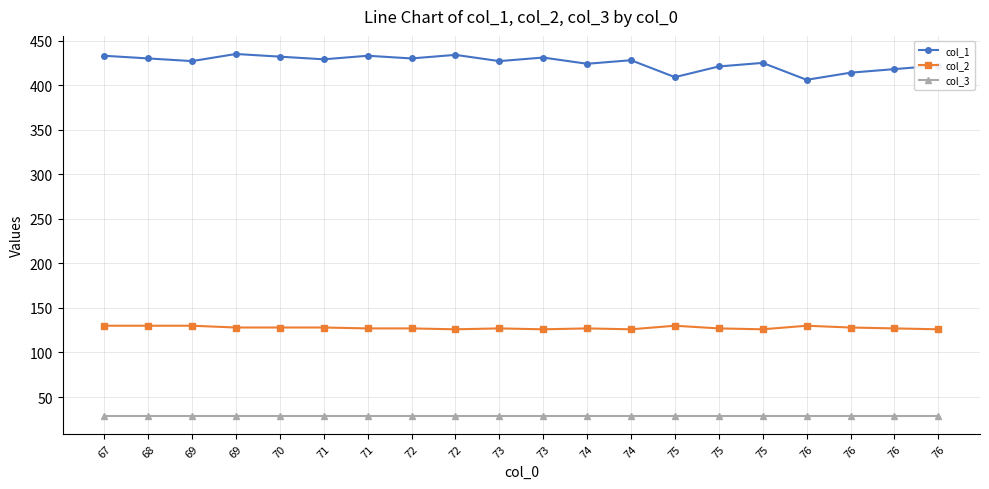

Reading left to right, list all the values displayed in this chart.

col_1: 433	430	427	435	432	429	433	430	434	427	431	424	428	409	421	425	406	414	418	422
col_2: 130	130	130	128	128	128	127	127	126	127	126	127	126	130	127	126	130	128	127	126
col_3: 29	29	29	29	29	29	29	29	29	29	29	29	29	29	29	29	29	29	29	29